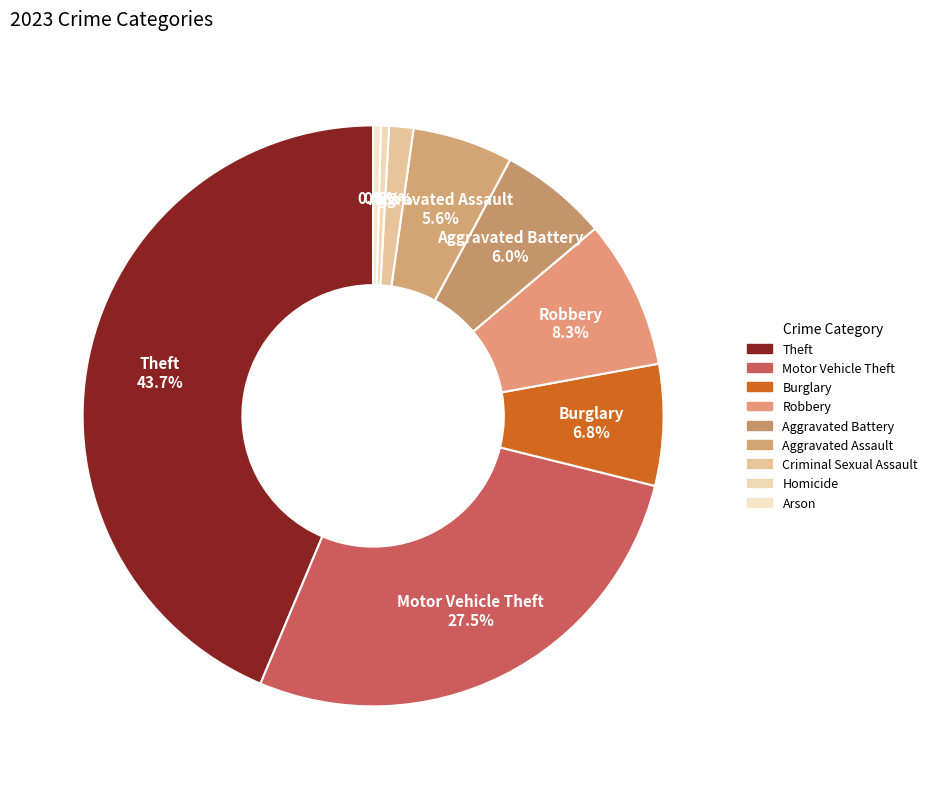

Is the sum of Robbery and Criminal Sexual Assault greater than half?

No